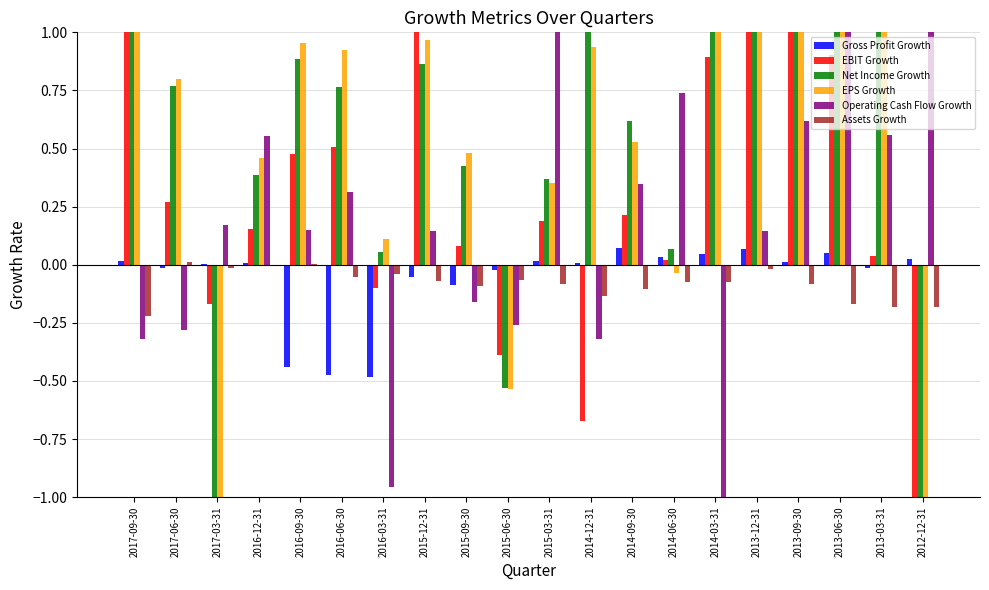

Is the value of Operating Cash Flow Growth at 2014-03-31 greater than the value of Gross Profit Growth at 2013-06-30?

No